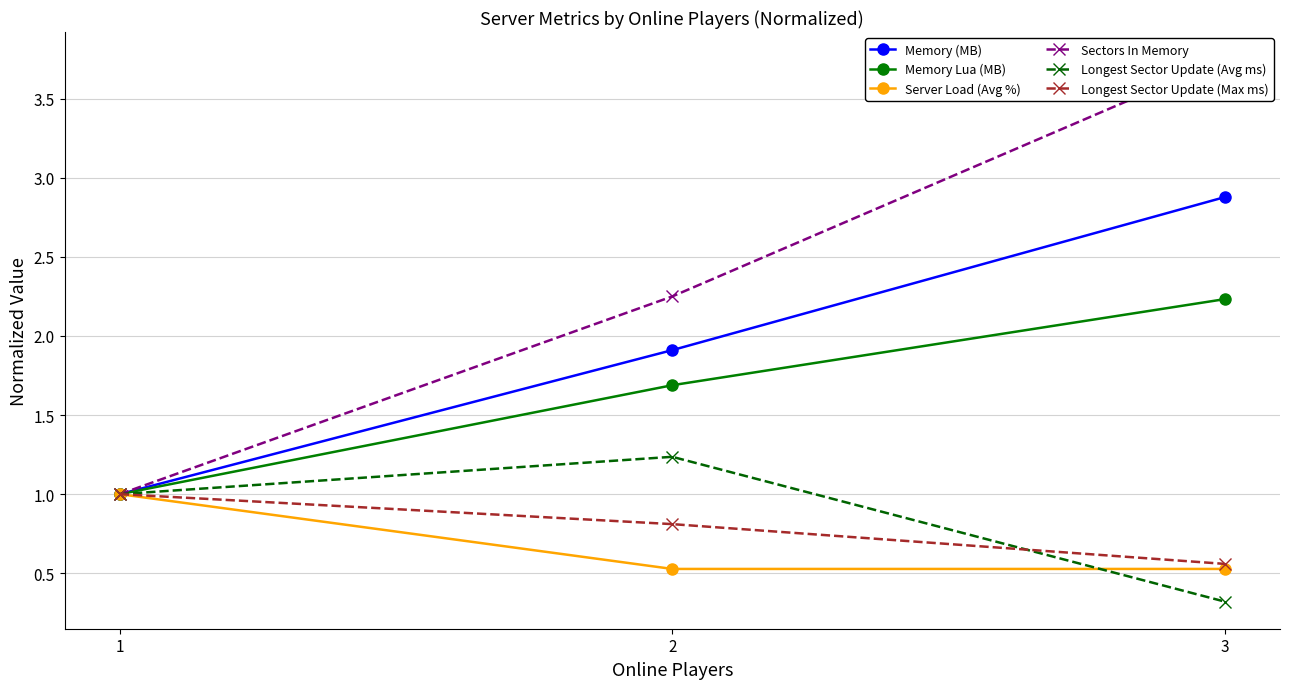

Count the Memory Lua (MB) values in the range 1 to 2.

2